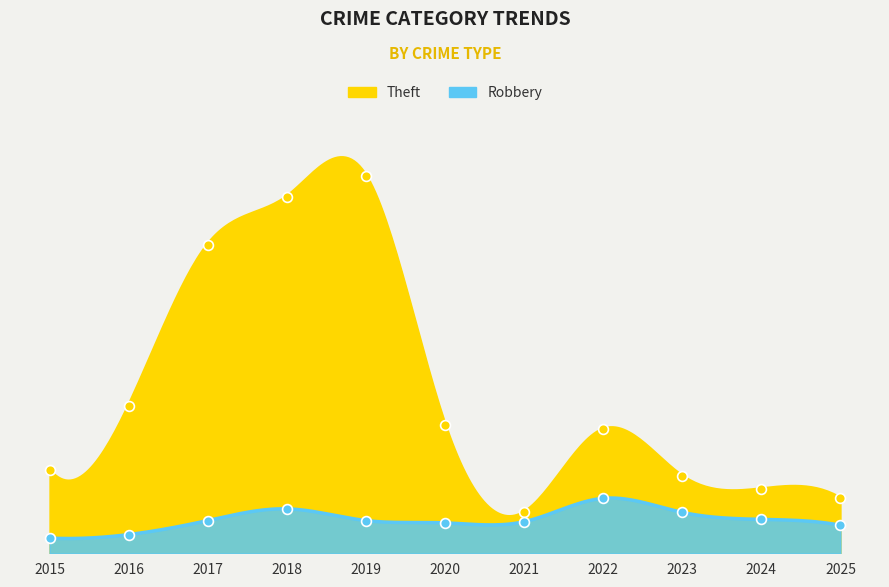

Is the value of Robbery at 2018 greater than the value of Theft at 2017?

No